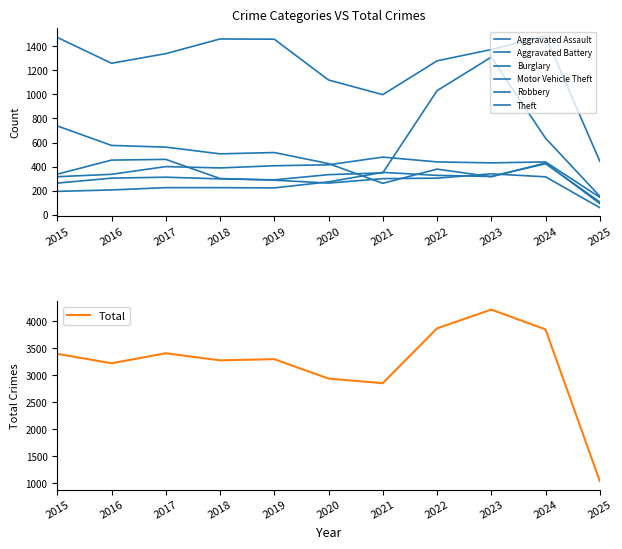

Between which two adjacent categories do Aggravated Assault and Robbery first intersect?

2019 and 2020